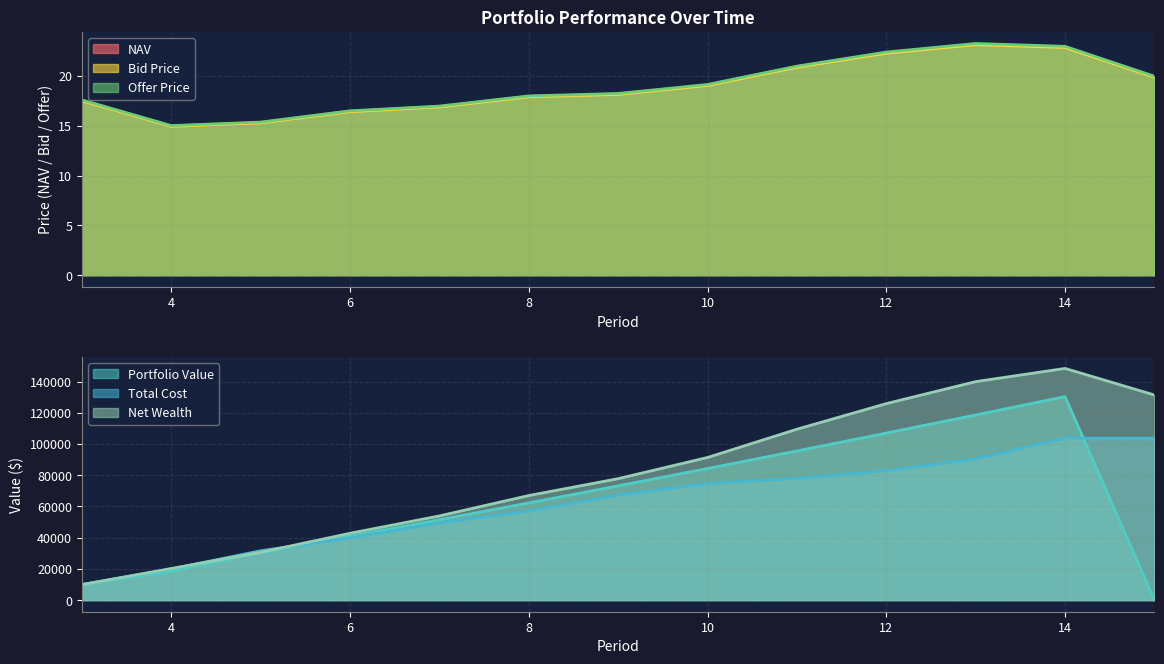

How many series are shown in this chart?

3